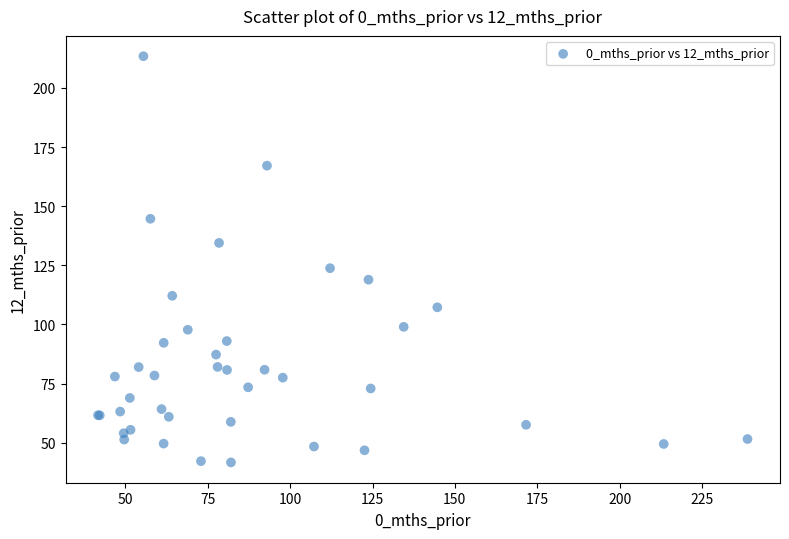

What Y value in the scatter plot is closest to 127?

123.8